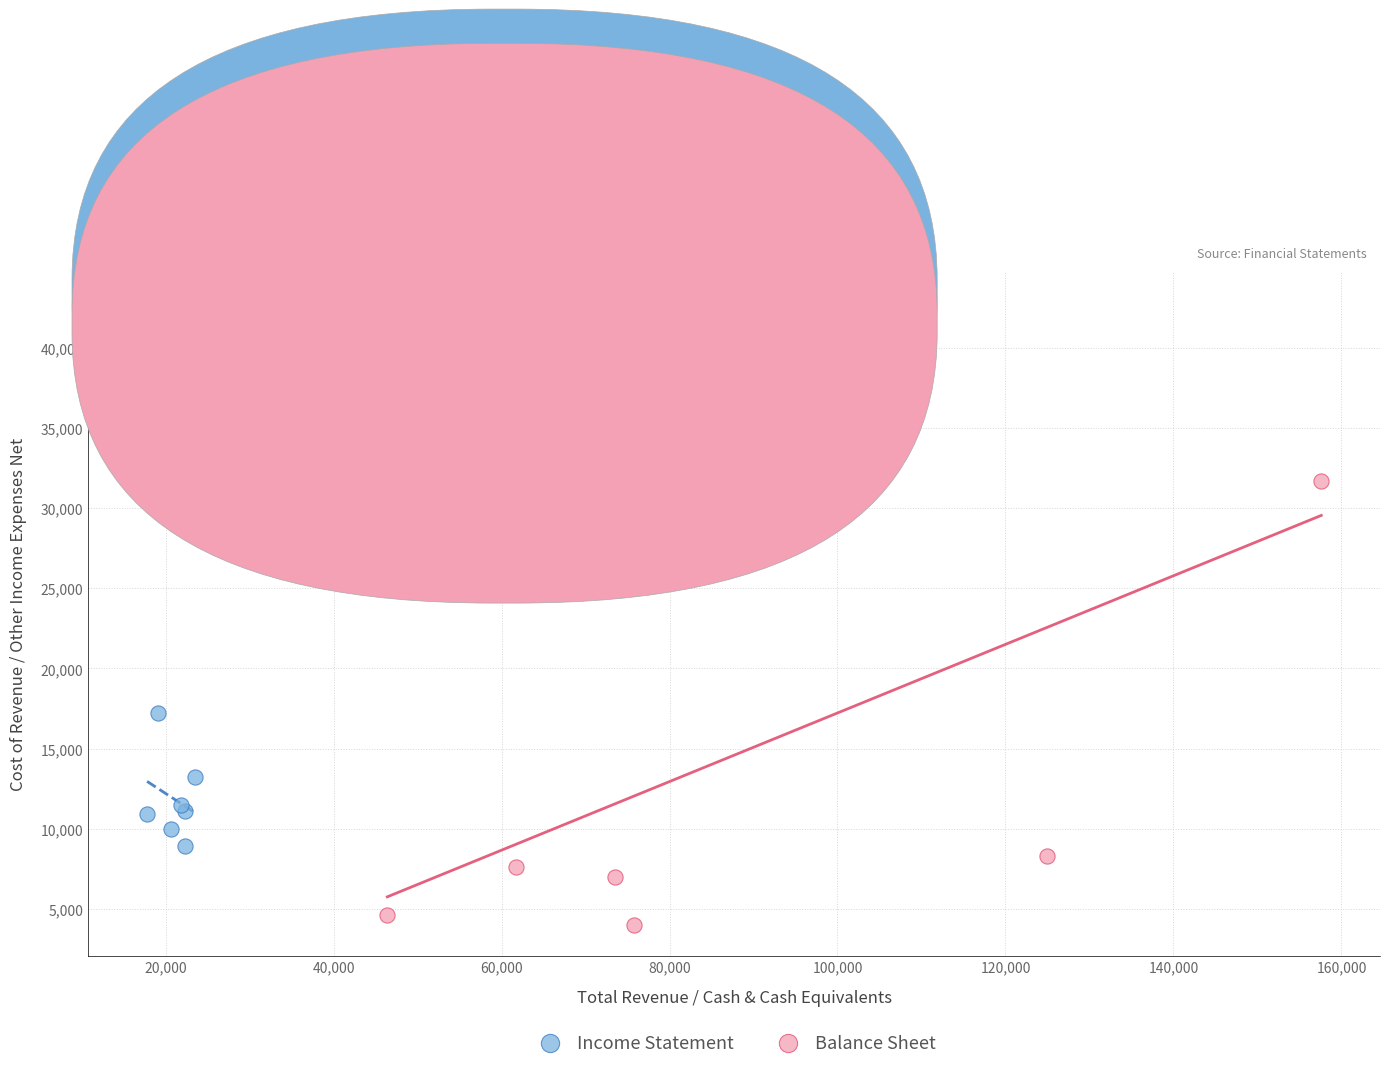

What are all the series names shown in the legend?

Income Statement, Balance Sheet